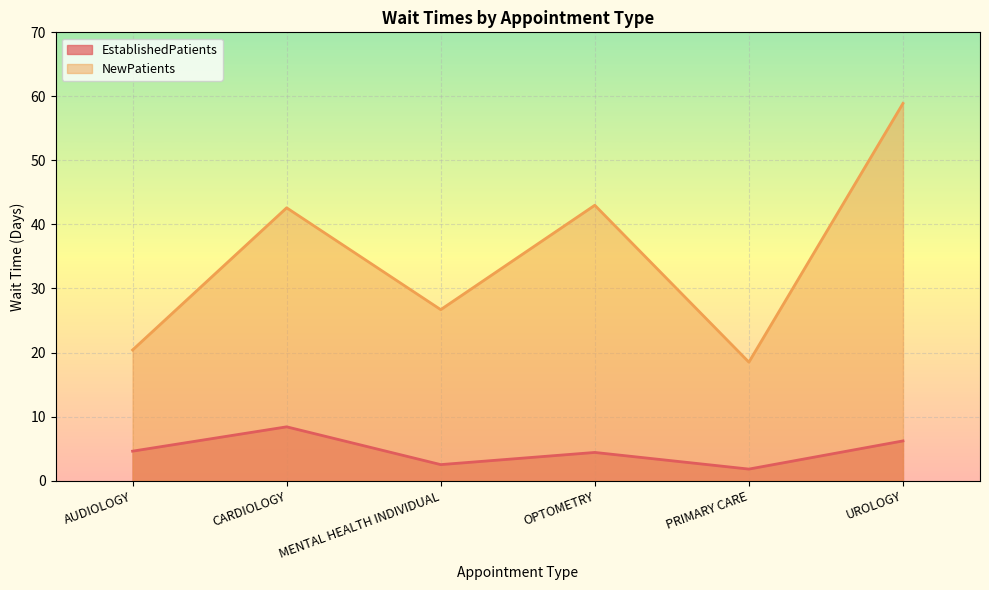

In EstablishedPatients, how many points are lower than both neighbors (excluding endpoints)?

2